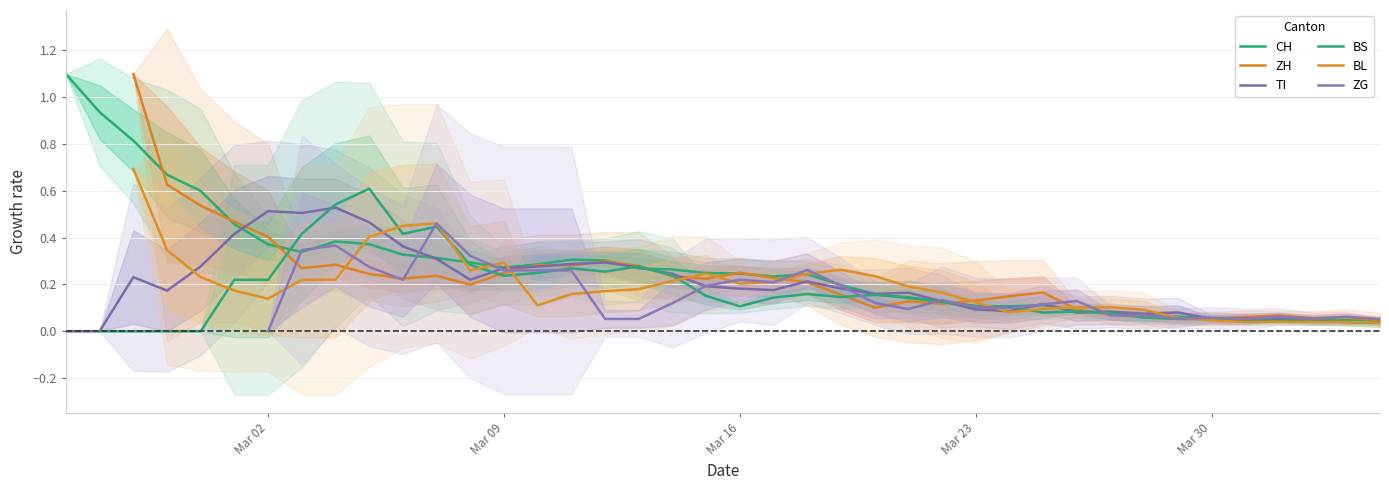

The value of ZH at Mar 16 is 0.4. True or false?

False